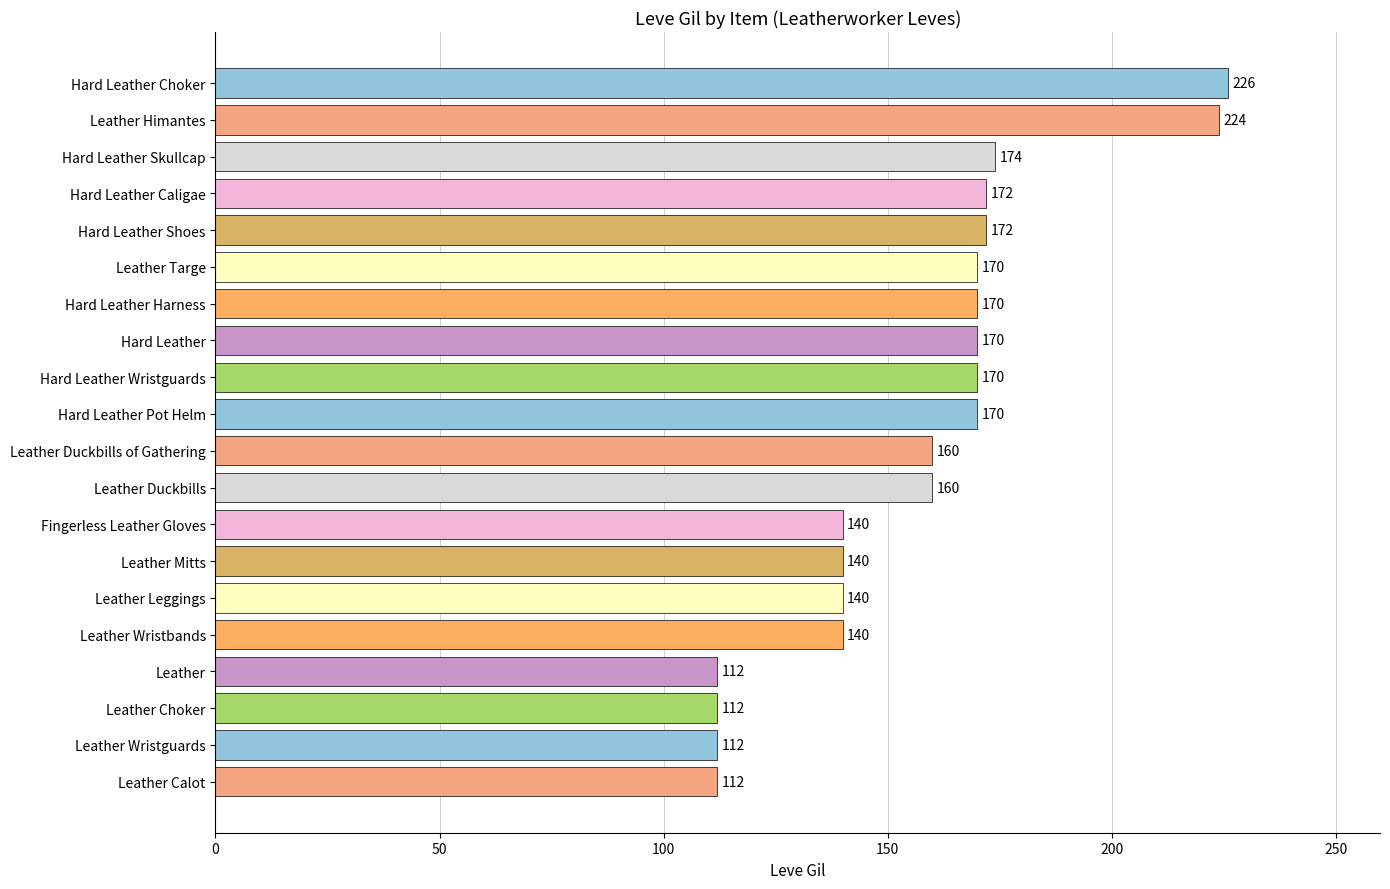

What is the difference between the maximum and minimum values?

114